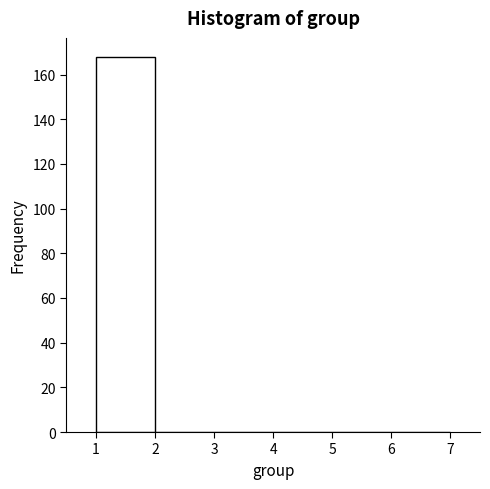

Reading left to right, list every bar in this chart as the range it spans on the x-axis followed by its height. The values are not printed on the chart, so give them approximately, as read against the axis.

1 to 2: 168
2 to 3: 0
3 to 4: 0
4 to 5: 0
5 to 6: 0
6 to 7: 0